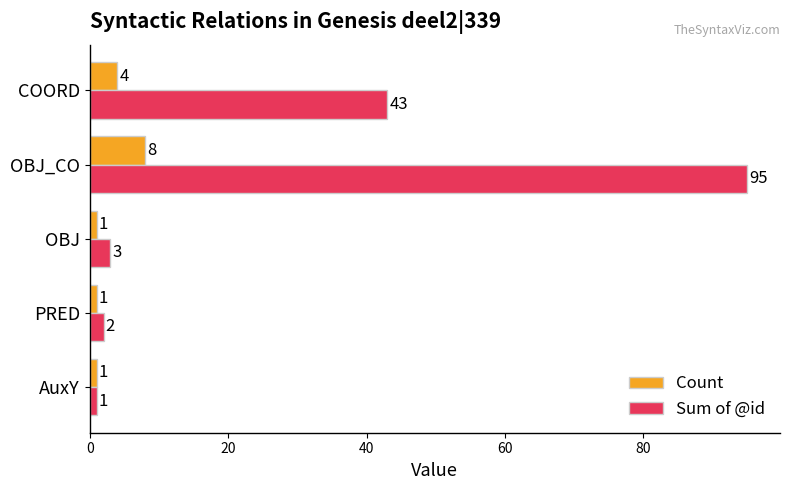

Is the value of Sum of @id at PRED greater than the value of Count at COORD?

No